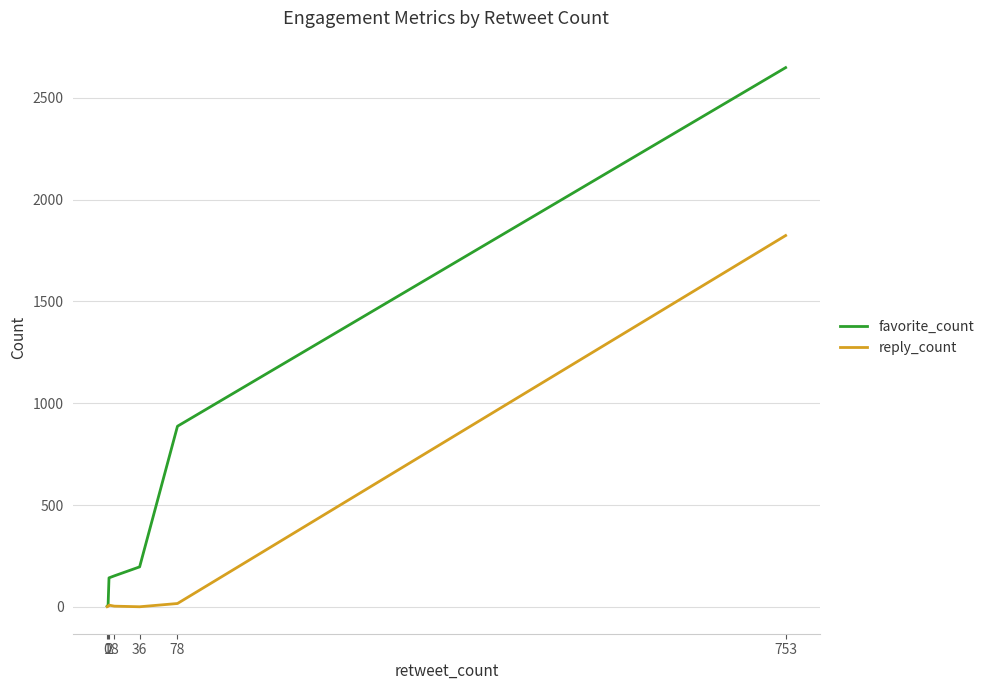

What is the difference between the second highest and second lowest values in the reply_count series?

15.5